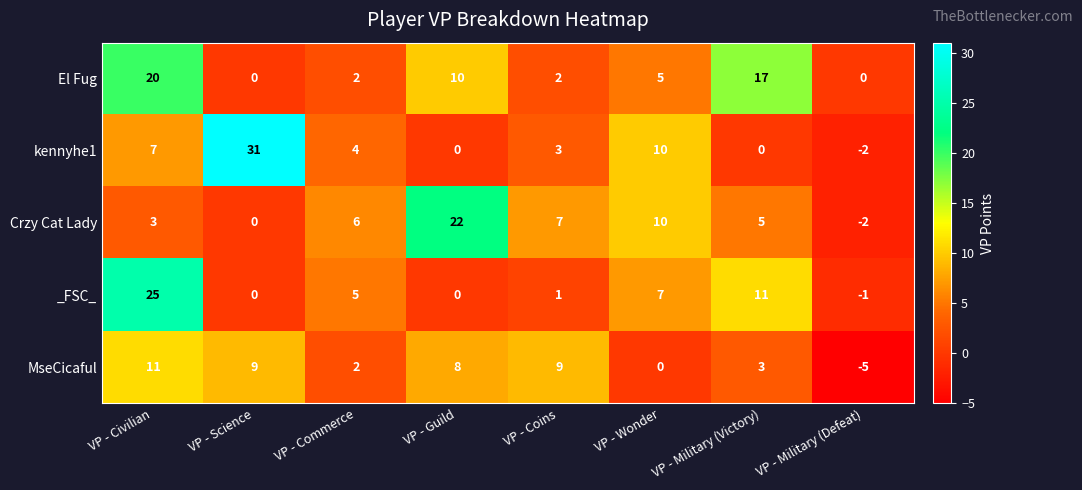

What is the difference between the second highest and minimum values in the MseCicaful series?

14